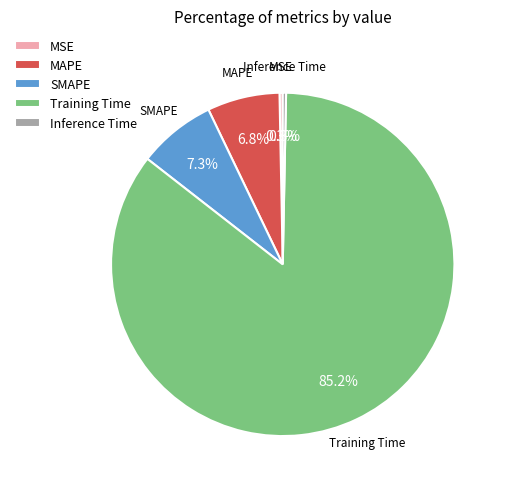

What percentage is the Training Time slice, to the nearest percent?

85%